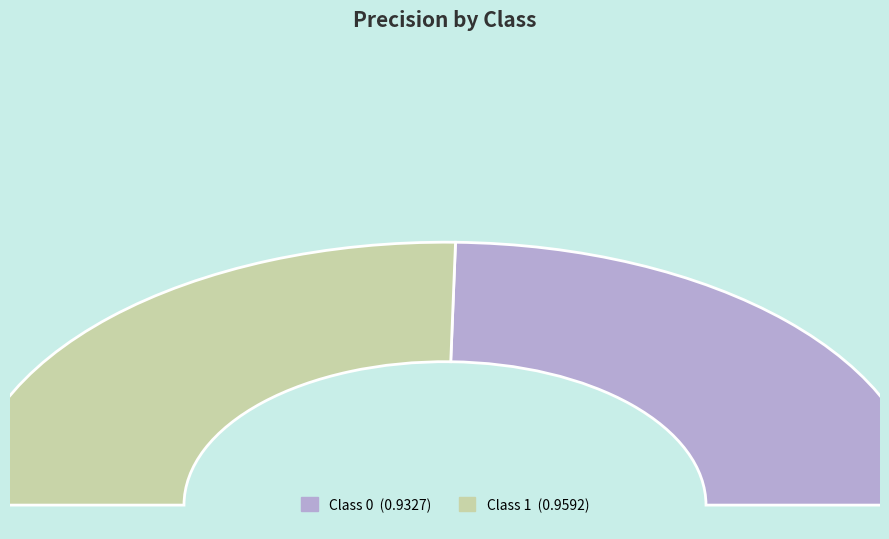

Is it true that 1 is 39% of the pie?

False